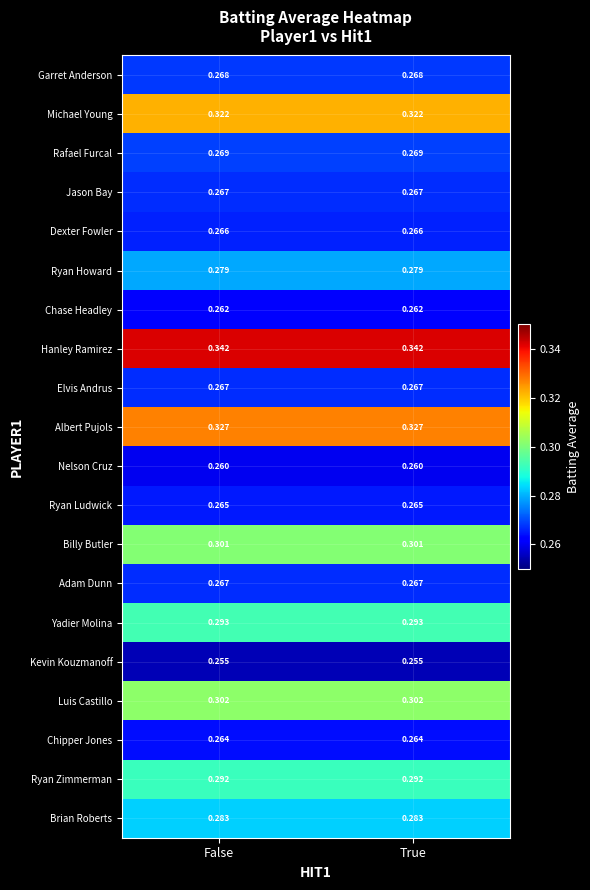

Is the value of Chase Headley at True greater than the value of Adam Dunn at False?

No